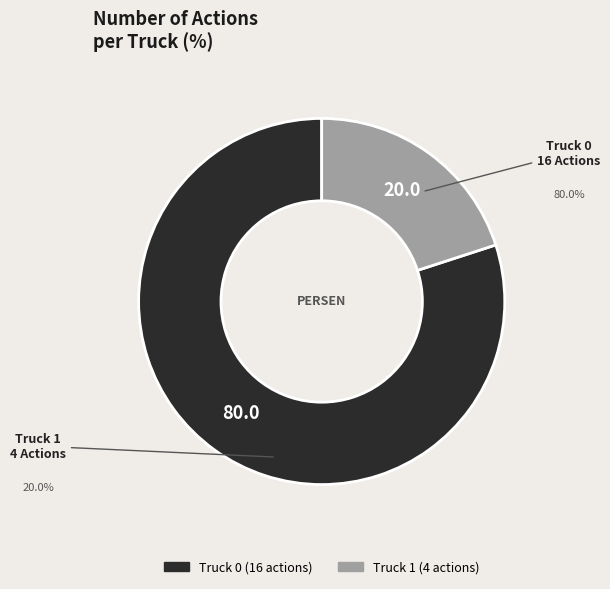

Is there any slice that represents more than half of the pie?

Yes